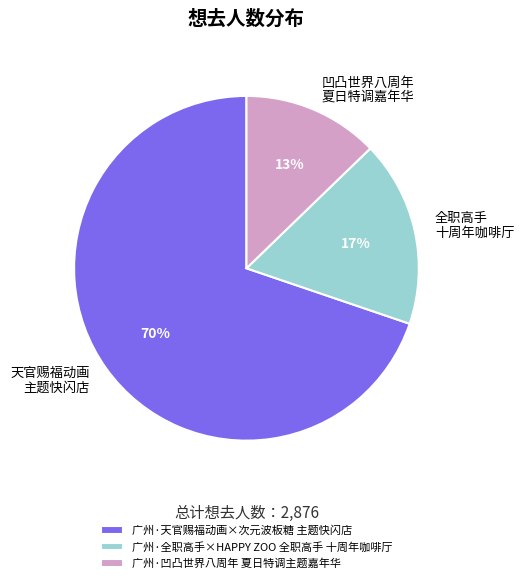

To the nearest percent, what is the combined percentage of 广州·全职高手×HAPPY ZOO 全职高手 十周年咖啡厅 and 广州·凹凸世界八周年 夏日特调主题嘉年华?

30%